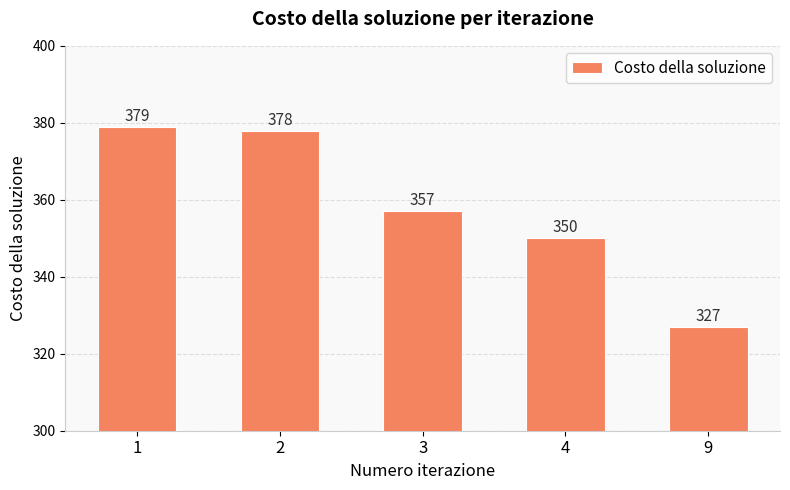

What is the difference between the values at 3 and 2?

21